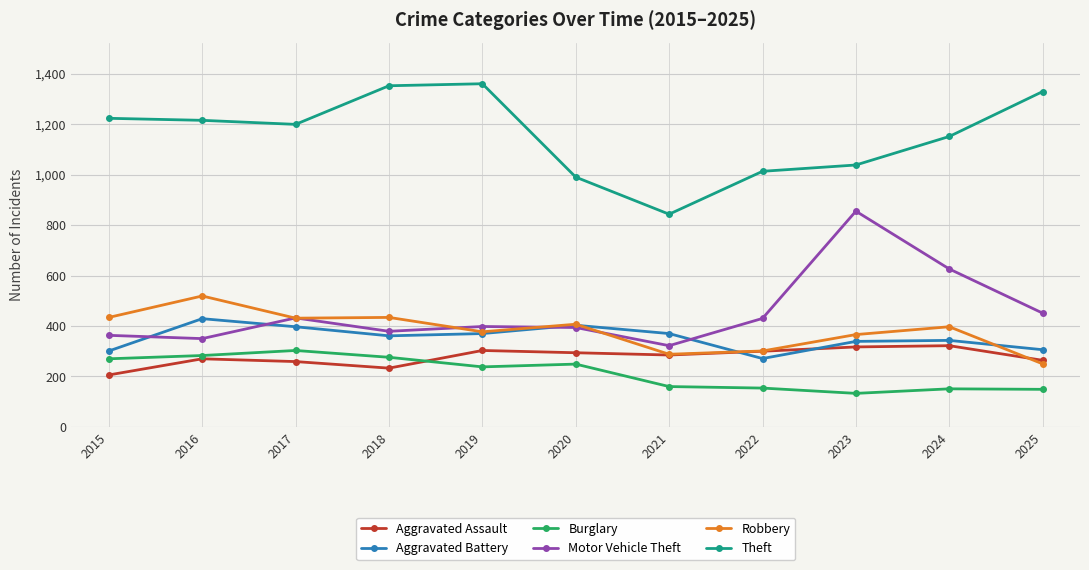

How many lines are shown in the chart?

6